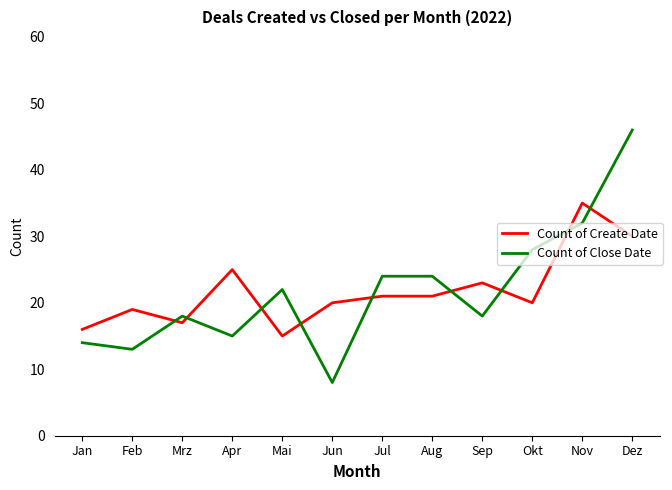

What position from the right is Mai?

8